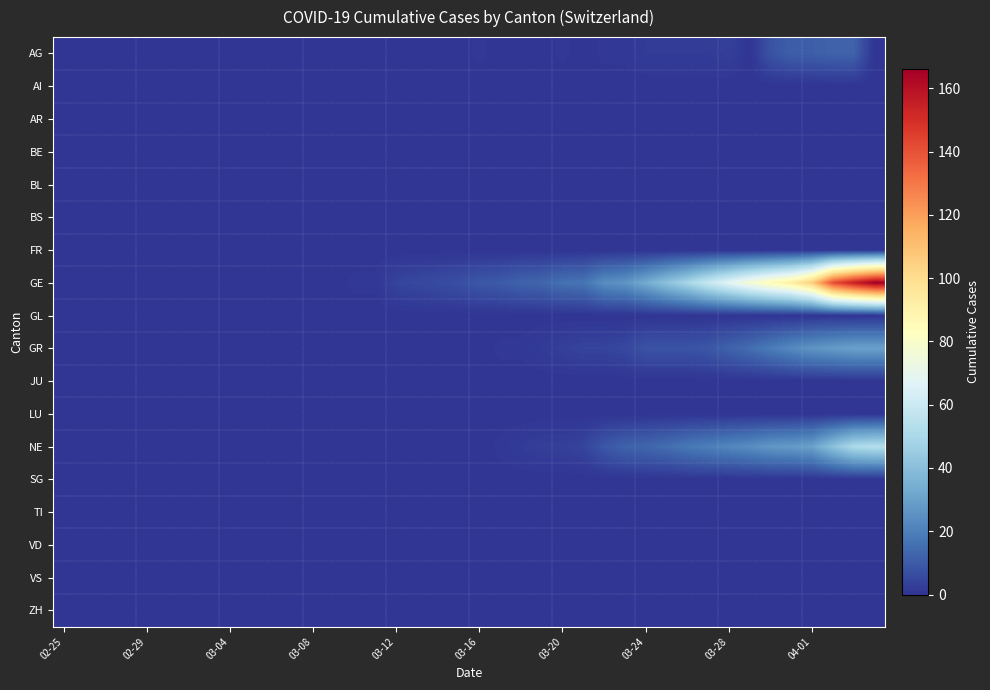

At how many categories does at least one series exceed 136?

3